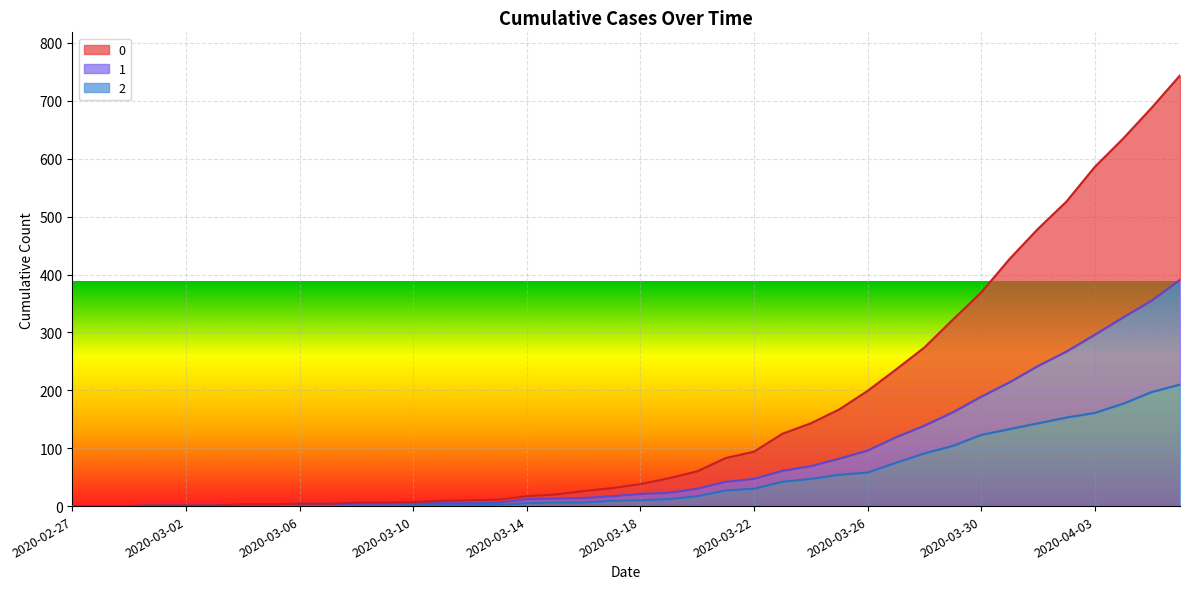

Reading right to left, what are all the values shown in this chart?

0: 744	688	635	586	526	479	427	369	322	274	236	199	167	143	125	94	83	60	48	38	31	26	20	17	11	10	9	7	6	6	4	4	3	3	1	1	1	0	0	0
1: 391	355	326	296	267	242	214	189	162	139	119	96	82	69	61	47	42	30	23	21	17	14	13	12	6	5	5	5	4	4	4	4	3	3	1	1	1	0	0	0
2: 210	197	177	161	153	143	133	123	104	91	75	58	54	47	42	30	27	17	12	10	9	6	6	5	2	2	2	2	1	1	1	2	1	1	1	1	1	0	0	0